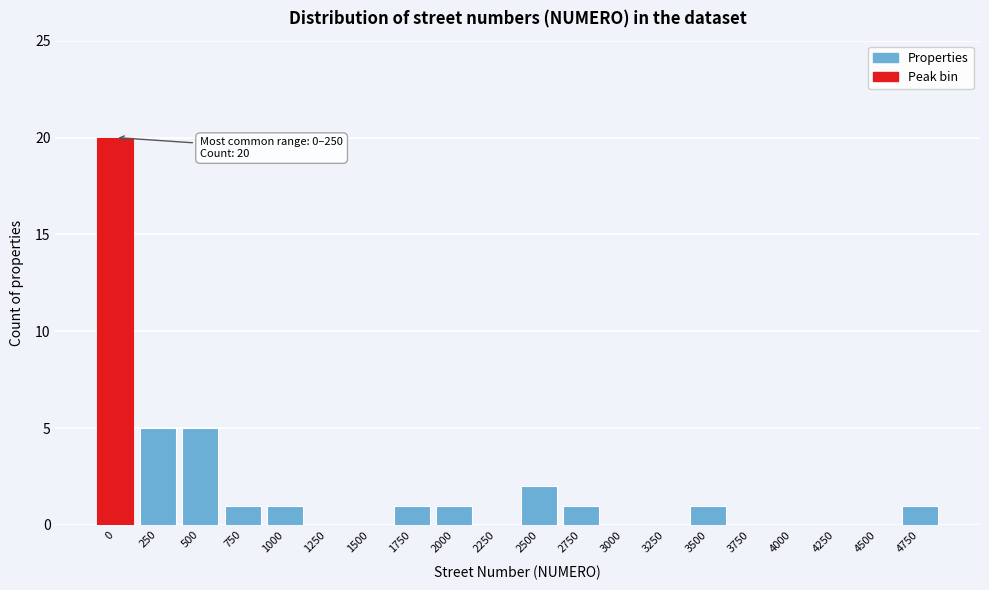

Reading left to right, list all the values displayed in this chart.

0=20	250=5	500=5	750=1	1000=1	1250=0	1500=0	1750=1	2000=1	2250=0	2500=2	2750=1	3000=0	3250=0	3500=1	3750=0	4000=0	4250=0	4500=0	4750=1